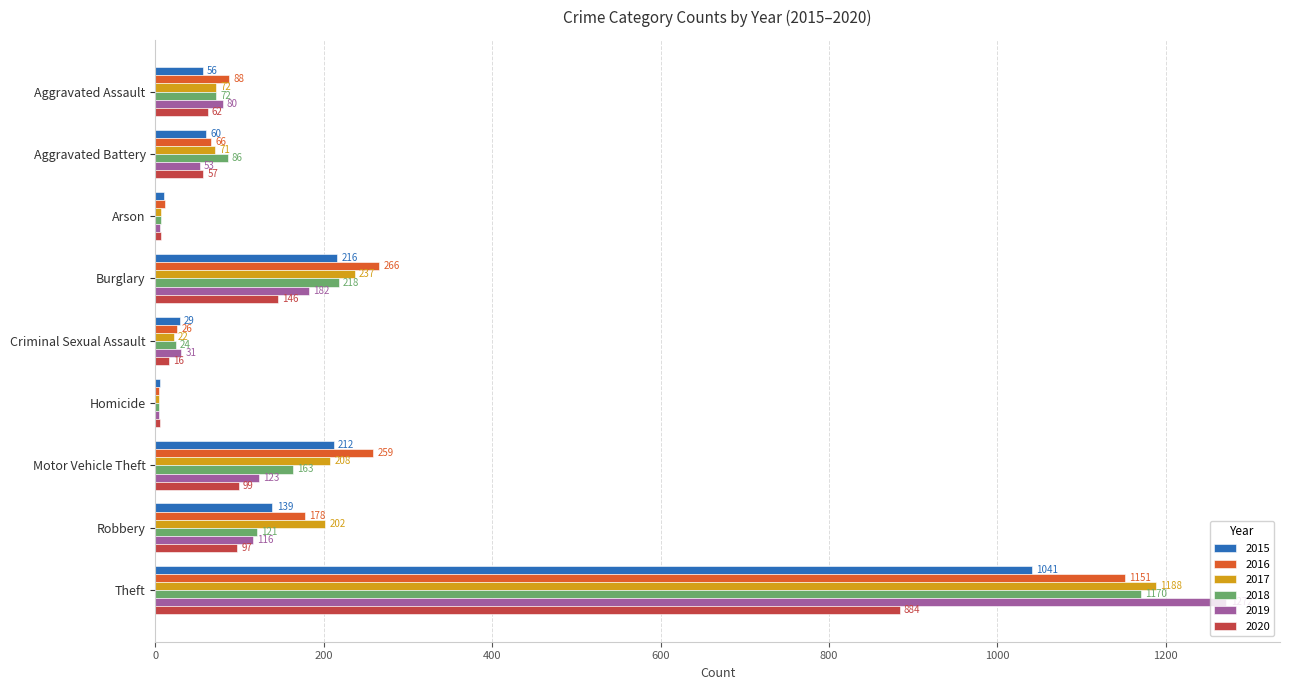

Is it true that 2019 equals 311 at Burglary?

False